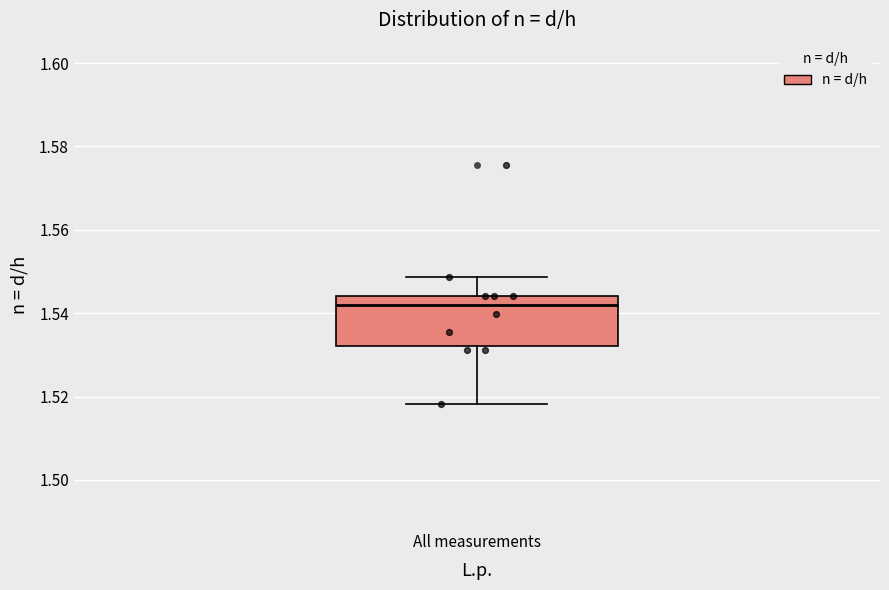

Where is the lower edge of the box for All measurements on the y-axis? The values are not printed on the chart, so give them approximately, as read against the axis.

1.532